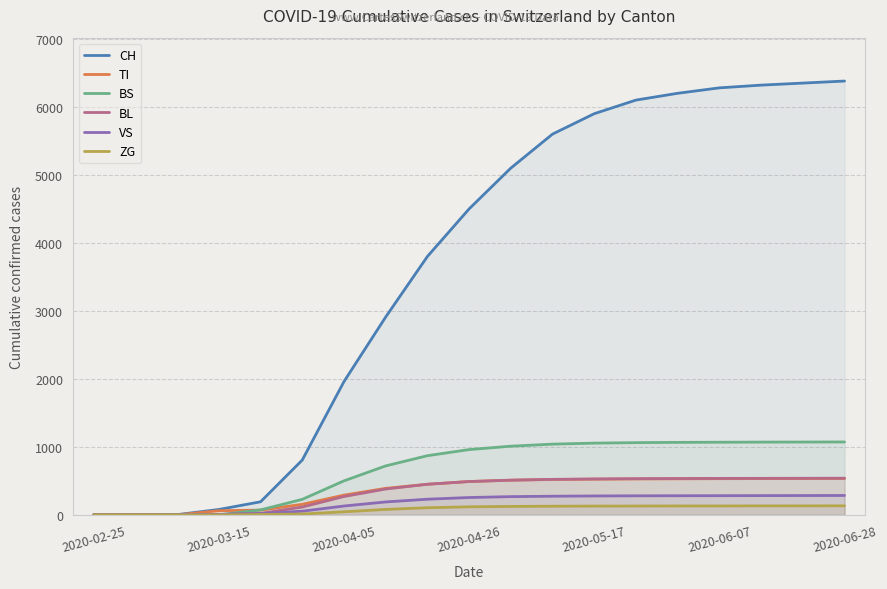

The value of TI at 14 is 274. True or false?

False